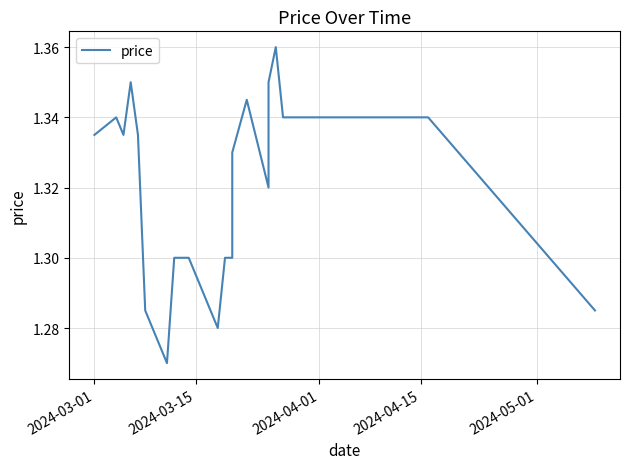

How many points are lower than both their immediate neighbors (excluding endpoints)?

4